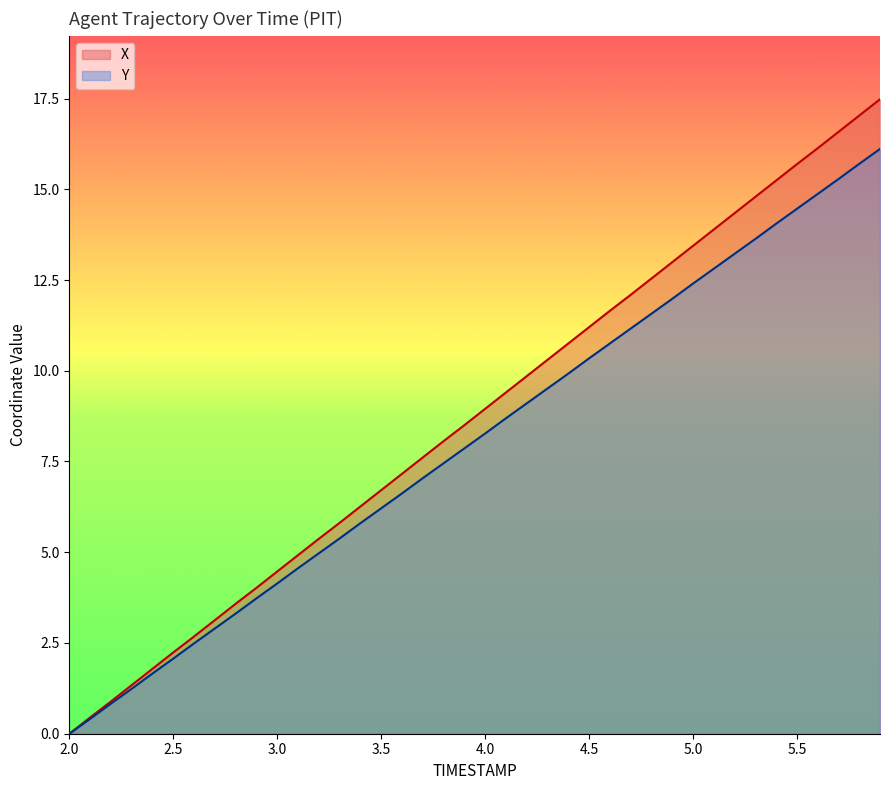

Reading left to right, what are all the values shown in this chart?

X: 0.0	0.4	0.9	1.3	1.8	2.2	2.7	3.1	3.6	4.0	4.5	4.9	5.4	5.8	6.3	6.7	7.2	7.6	8.1	8.5	8.9	9.4	9.8	10.3	10.8	11.2	11.7	12.1	12.5	13.0	13.4	13.9	14.3	14.8	15.2	15.7	16.1	16.6	17.0	17.5
Y: 0.0	0.4	0.8	1.2	1.7	2.1	2.5	2.9	3.3	3.7	4.1	4.6	5.0	5.4	5.8	6.2	6.6	7.0	7.5	7.9	8.3	8.7	9.1	9.5	9.9	10.3	10.8	11.2	11.6	12.0	12.4	12.8	13.2	13.6	14.0	14.5	14.9	15.3	15.7	16.1